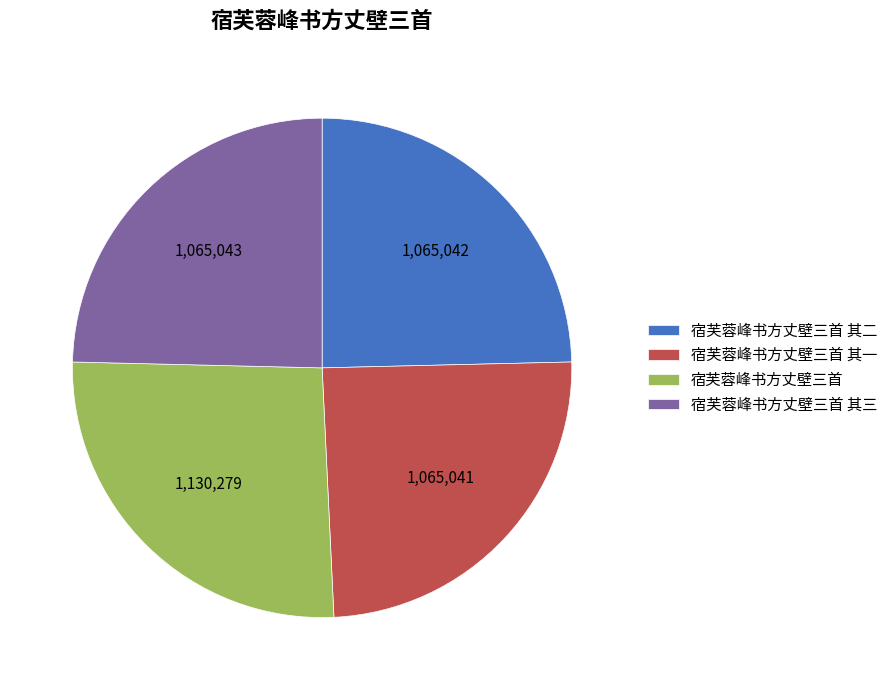

How many segments does this pie chart have?

4